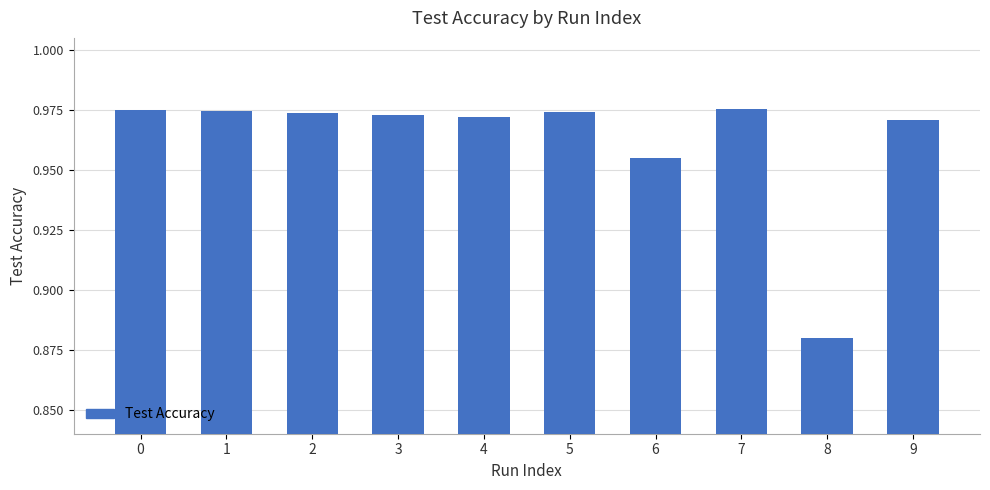

Count the values in the range 0 to 1.

10